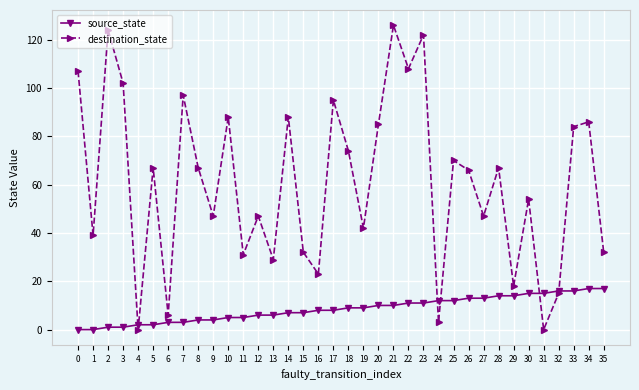

Reading right to left, what are all the values shown in this chart?

source_state: 35=17	34=17	33=16	32=16	31=15	30=15	29=14	28=14	27=13	26=13	25=12	24=12	23=11	22=11	21=10	20=10	19=9	18=9	17=8	16=8	15=7	14=7	13=6	12=6	11=5	10=5	9=4	8=4	7=3	6=3	5=2	4=2	3=1	2=1	1=0	0=0
destination_state: 35=32	34=86	33=84	32=15	31=0	30=54	29=18	28=67	27=47	26=66	25=70	24=3	23=122	22=108	21=126	20=85	19=42	18=74	17=95	16=23	15=32	14=88	13=29	12=47	11=31	10=88	9=47	8=67	7=97	6=6	5=67	4=0	3=102	2=124	1=39	0=107